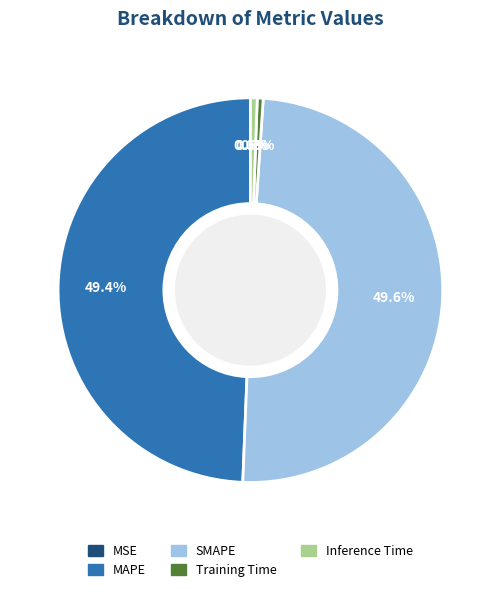

Between SMAPE and Inference Time, which is larger?

SMAPE